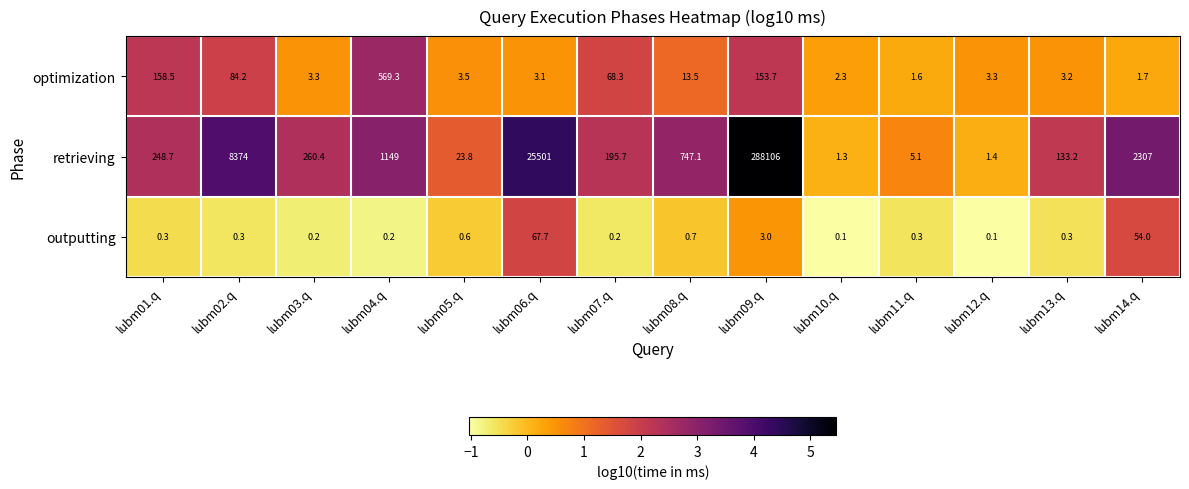

Which series has the largest total across all categories?

retrieving